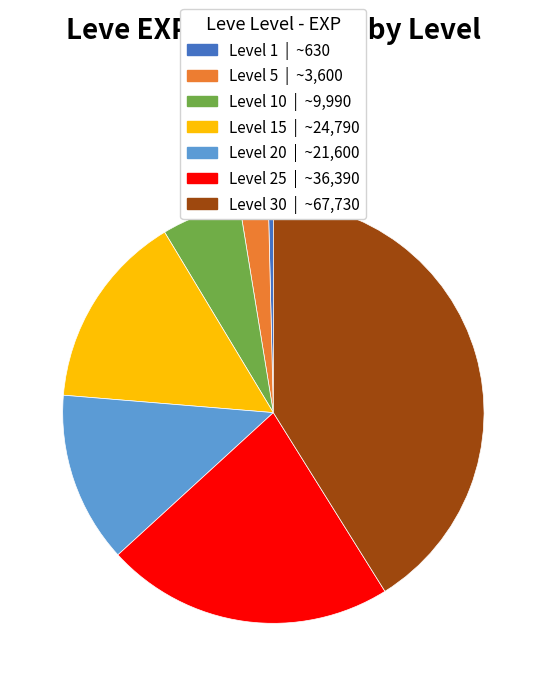

Is there a majority slice in this chart?

No